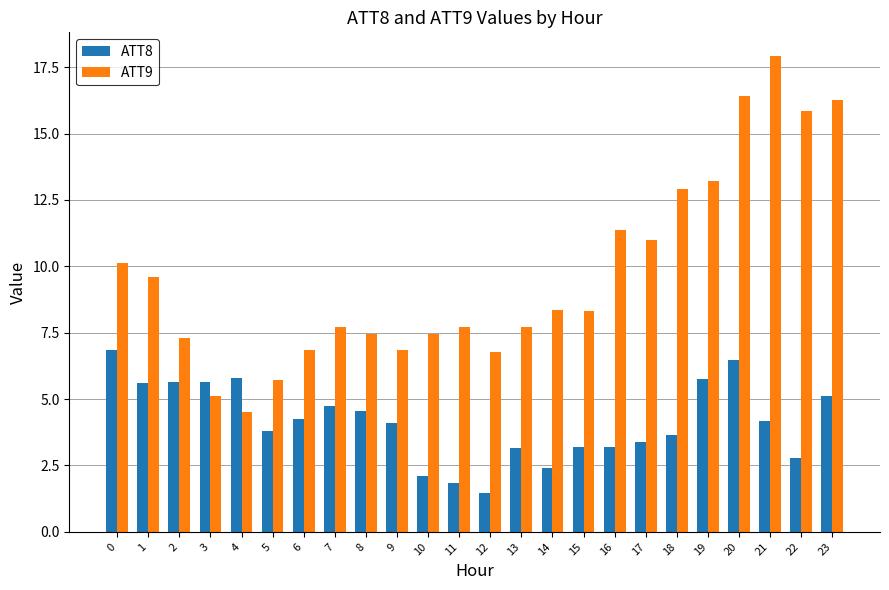

What is the value of the ATT8 bar at the 23rd from the left?

2.8